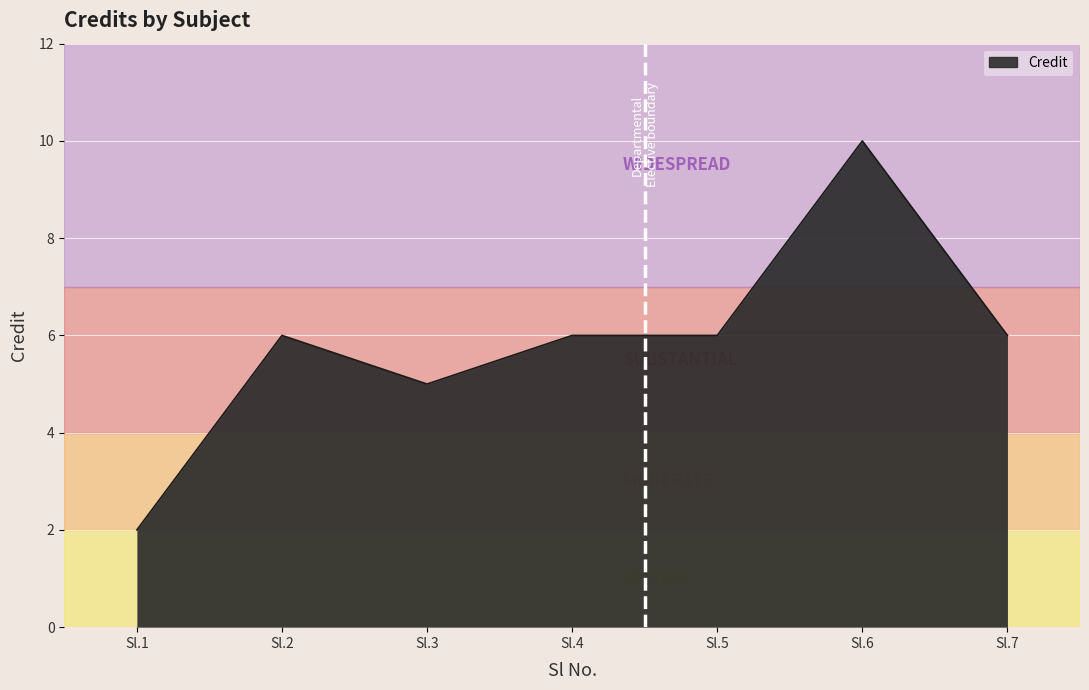

What is the difference between the maximum and minimum values?

8